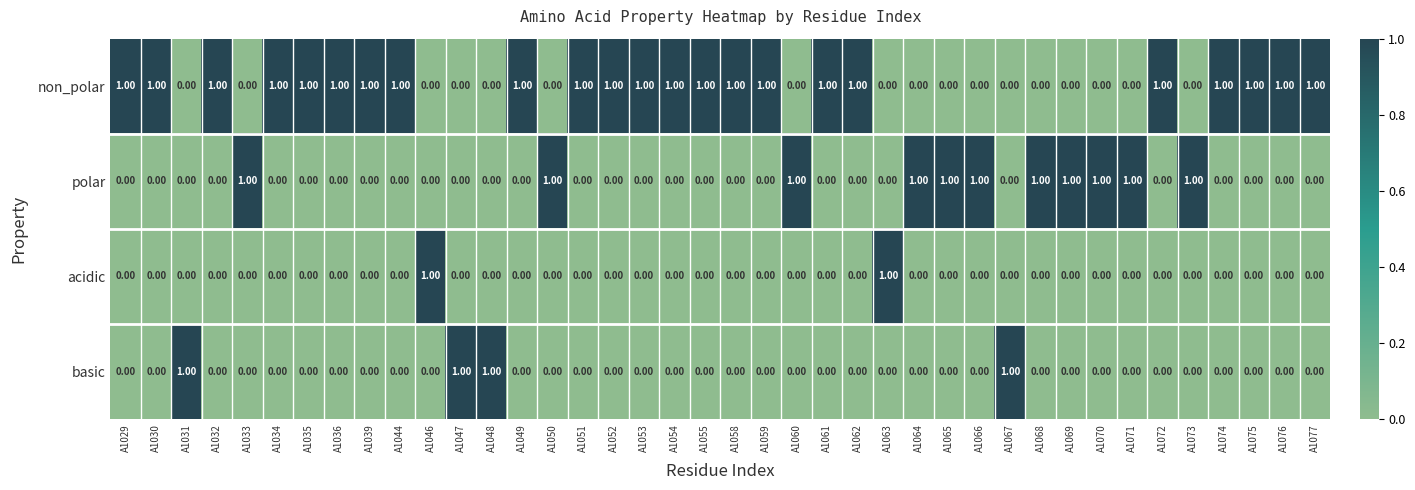

Which series has the largest total across all categories?

non_polar